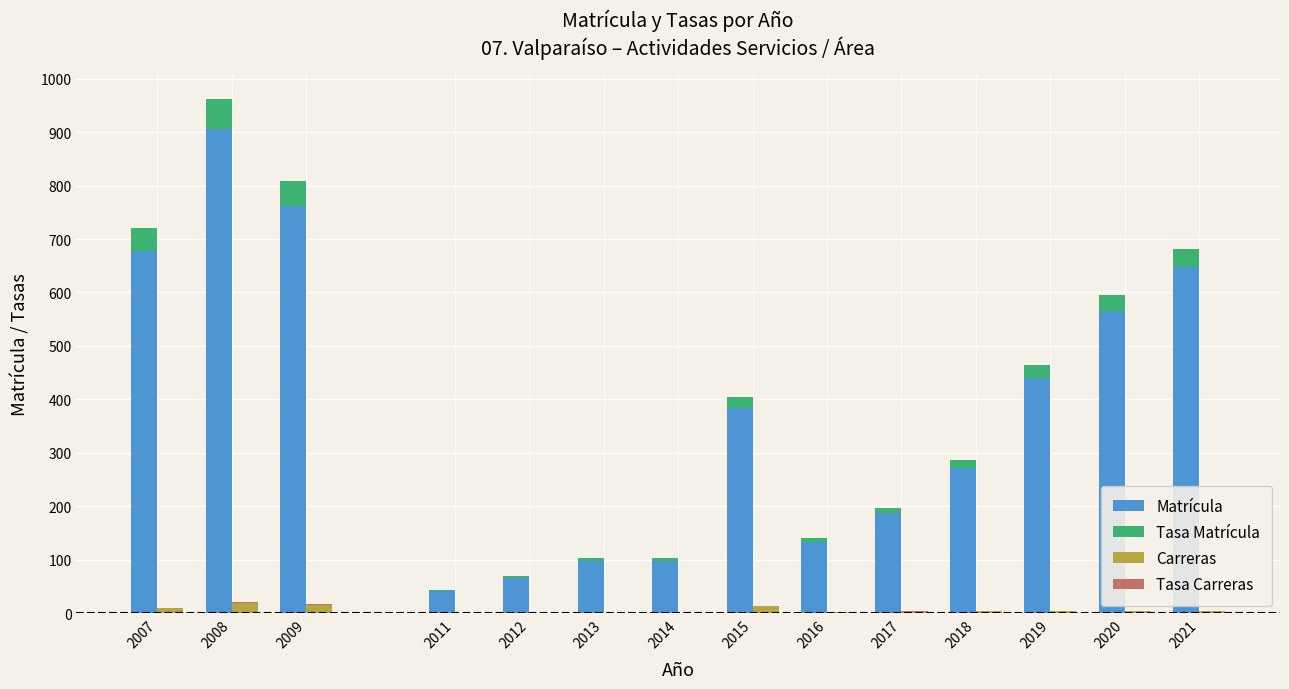

Reading right to left, list all the values displayed in this chart.

Matrícula: 2021=647.0	2020=565.0	2019=440.0	2018=272.0	2017=187.0	2016=133.0	2015=383.0	2014=98.0	2013=97.0	2012=66.0	2011=41.0	2009=761.0	2008=905.0	2007=677.0
Tasa Matrícula: 2021=34.7	2020=30.6	2019=24.1	2018=15.1	2017=10.5	2016=7.6	2015=22.1	2014=5.7	2013=5.7	2012=3.9	2011=2.5	2009=47.2	2008=56.8	2007=43.0
Carreras: 2021=4.0	2020=4.0	2019=4.0	2018=4.0	2017=3.0	2016=2.0	2015=13.0	2014=1.0	2013=1.0	2012=1.0	2011=1.0	2009=16.0	2008=19.0	2007=10.0
Tasa Carreras: 2021=0.2	2020=0.2	2019=0.2	2018=0.2	2017=0.2	2016=0.1	2015=0.8	2014=0.1	2013=0.1	2012=0.1	2011=0.1	2009=1.0	2008=1.2	2007=0.6